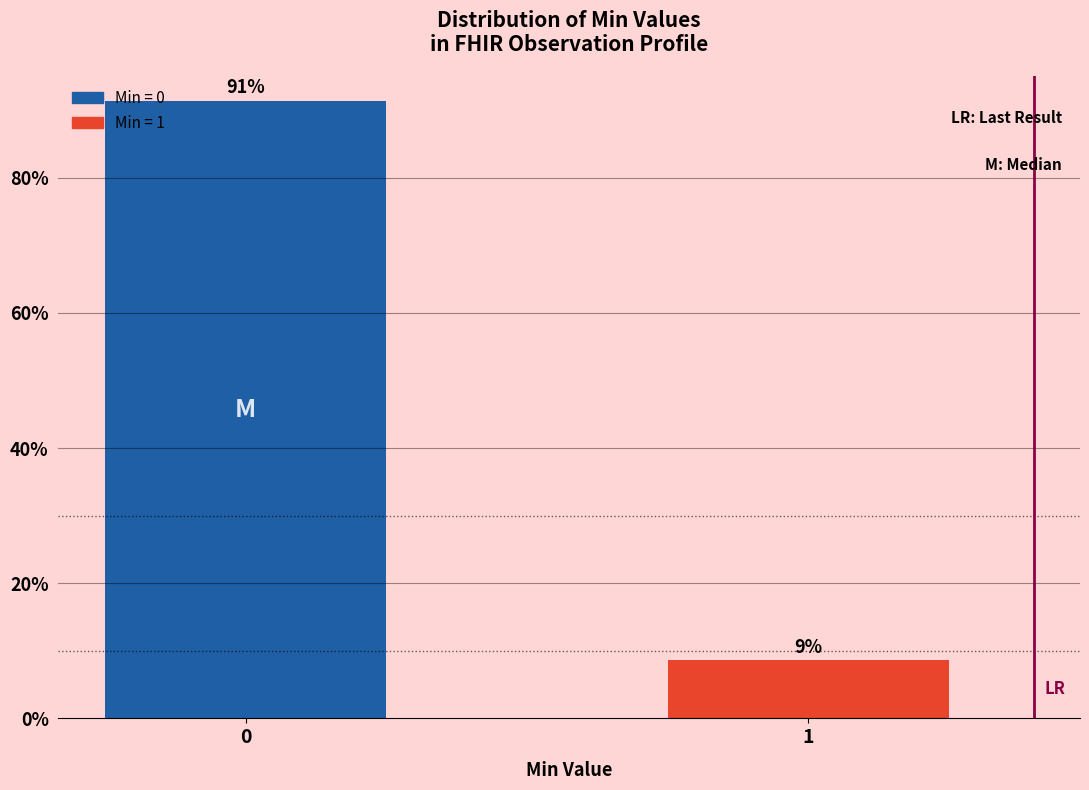

What is the value of the 2nd bar from the left?

8.6